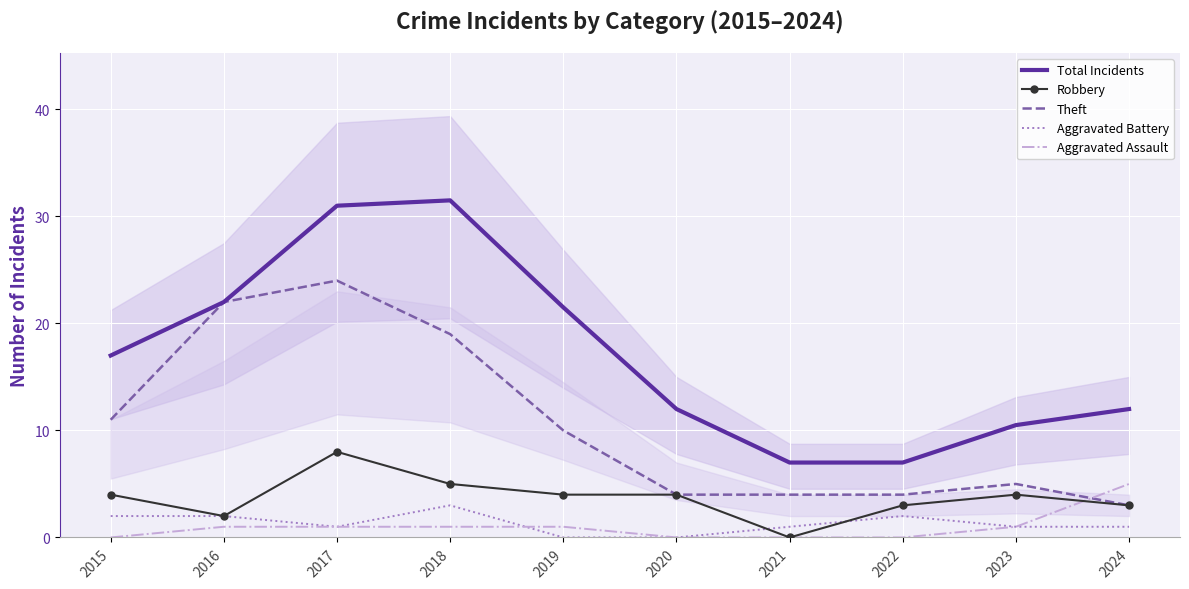

Which series has the widest spread of values?

Total Incidents